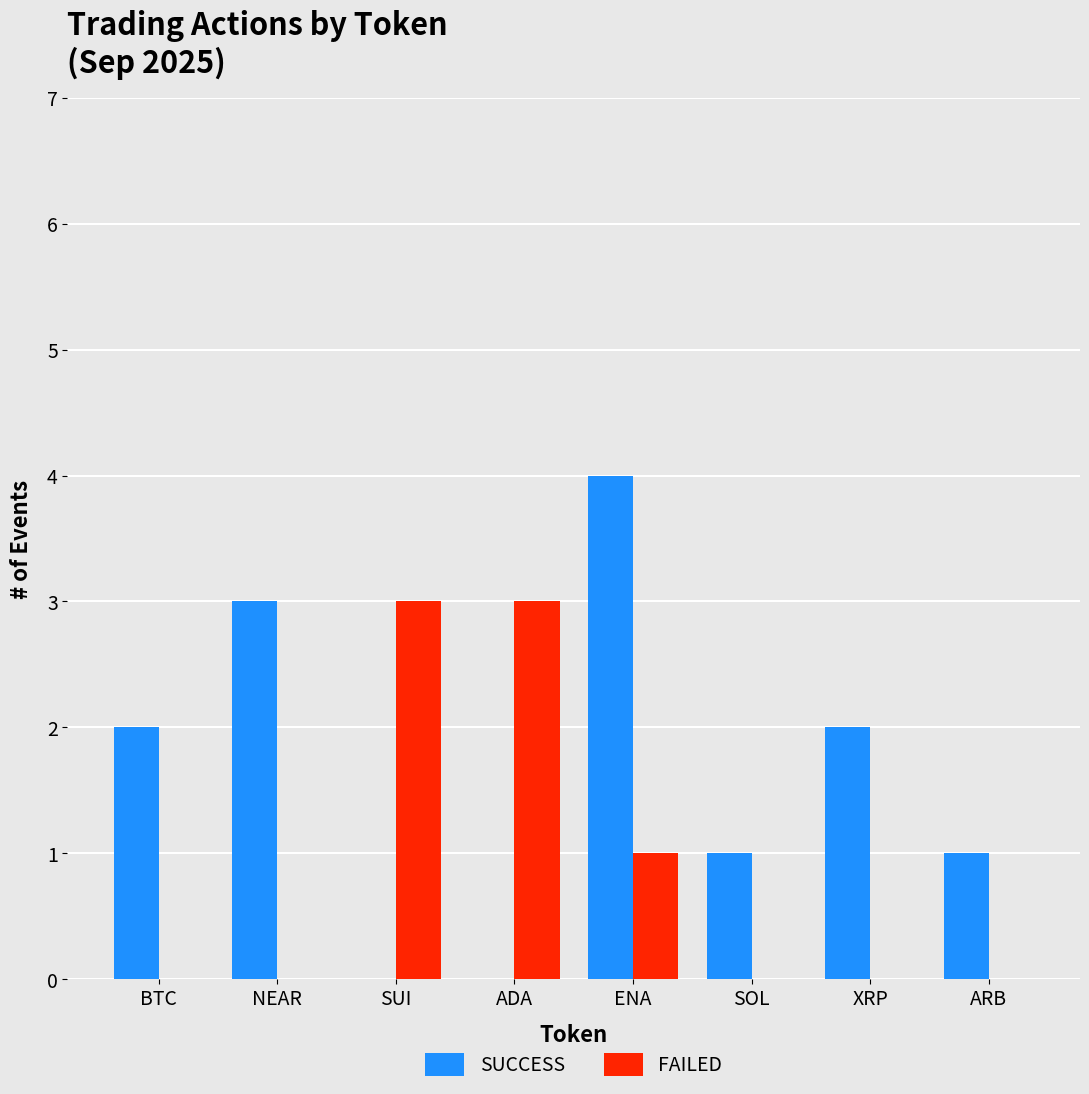

Reading left to right, list all the values displayed in this chart.

SUCCESS: BTC=2	NEAR=3	SUI=0	ADA=0	ENA=4	SOL=1	XRP=2	ARB=1
FAILED: BTC=0	NEAR=0	SUI=3	ADA=3	ENA=1	SOL=0	XRP=0	ARB=0